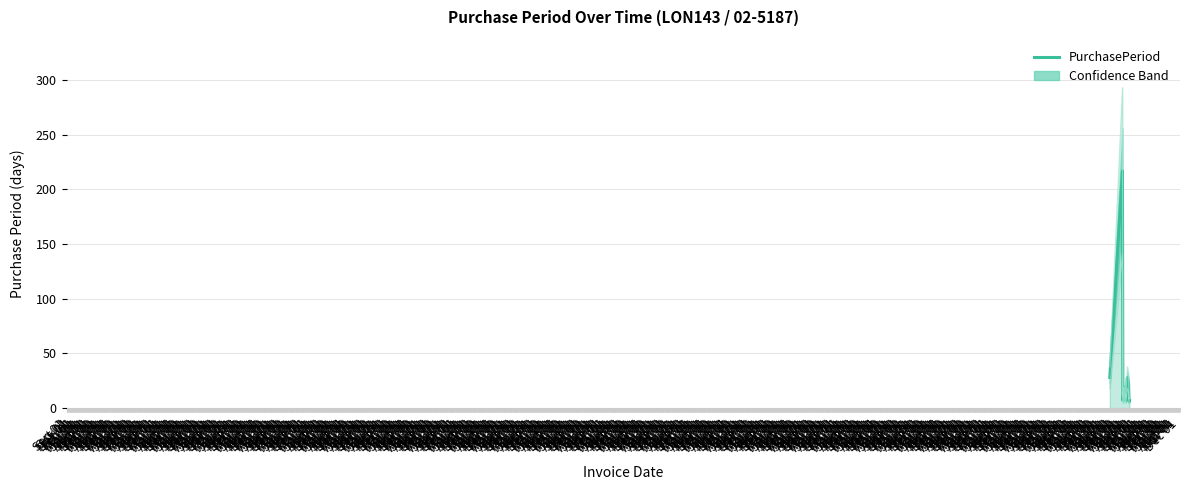

What position from the left is Jul 01?

11